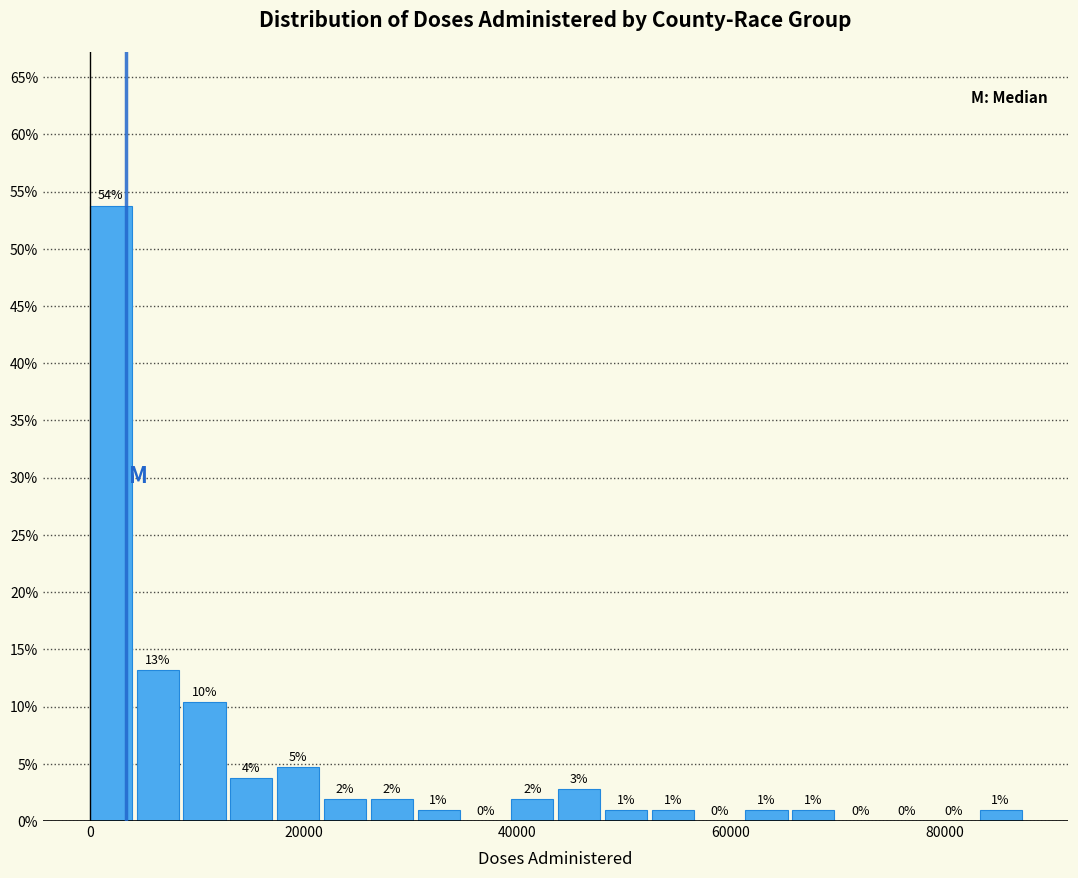

Read against the x-axis, roughly where is the centre of the tallest bar?

2000